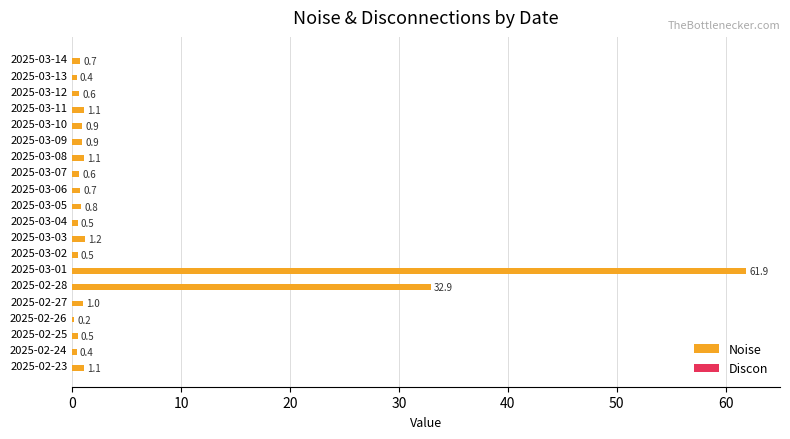

Reading top to bottom, list all the values displayed in this chart.

2025-03-14=0.7	2025-03-13=0.4	2025-03-12=0.6	2025-03-11=1.1	2025-03-10=0.9	2025-03-09=0.9	2025-03-08=1.1	2025-03-07=0.6	2025-03-06=0.7	2025-03-05=0.8	2025-03-04=0.5	2025-03-03=1.2	2025-03-02=0.5	2025-03-01=61.9	2025-02-28=32.9	2025-02-27=1.0	2025-02-26=0.2	2025-02-25=0.5	2025-02-24=0.4	2025-02-23=1.1